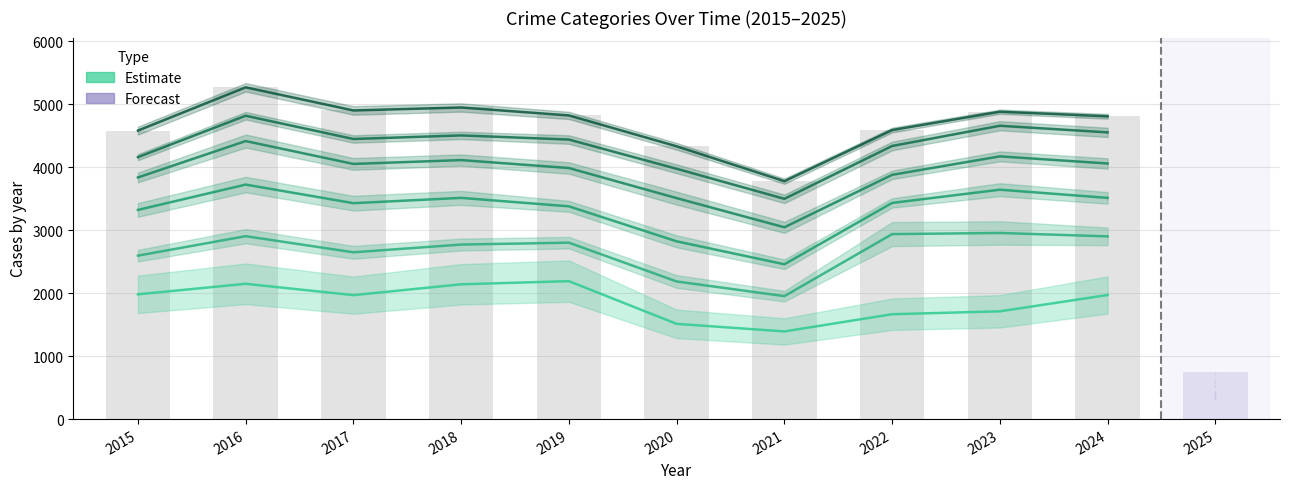

Reading left to right, list all the values displayed in this chart.

Theft: 1981	2148	1968	2140	2190	1512	1392	1665	1711	1970
Motor Vehicle Theft: 2595	2904	2648	2771	2801	2185	1952	2937	2955	2901
Robbery: 3321	3723	3428	3512	3378	2822	2458	3432	3642	3512
Aggravated Battery: 3836	4414	4051	4112	3986	3508	3045	3878	4171	4058
Aggravated Assault: 4159	4816	4447	4504	4438	3974	3497	4336	4657	4552
Burglary: 4580	5267	4900	4947	4821	4331	3777	4589	4880	4807